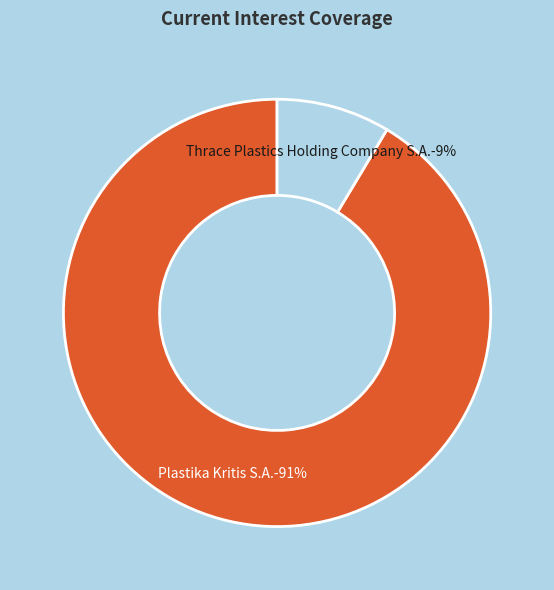

To the nearest percent, what is the average slice percentage?

50%